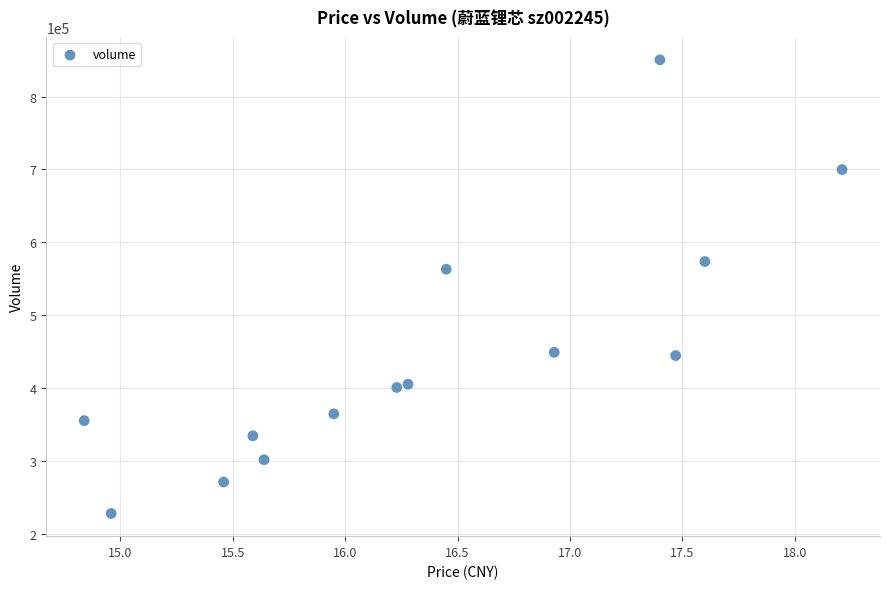

What Y value in the scatter plot is closest to 539469?

563349